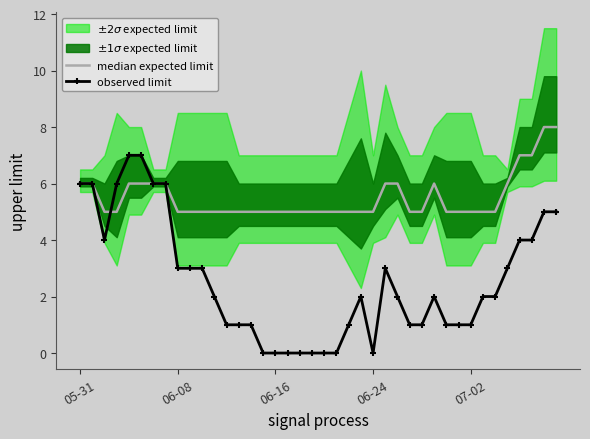

Does the chart have visible grid lines?

No